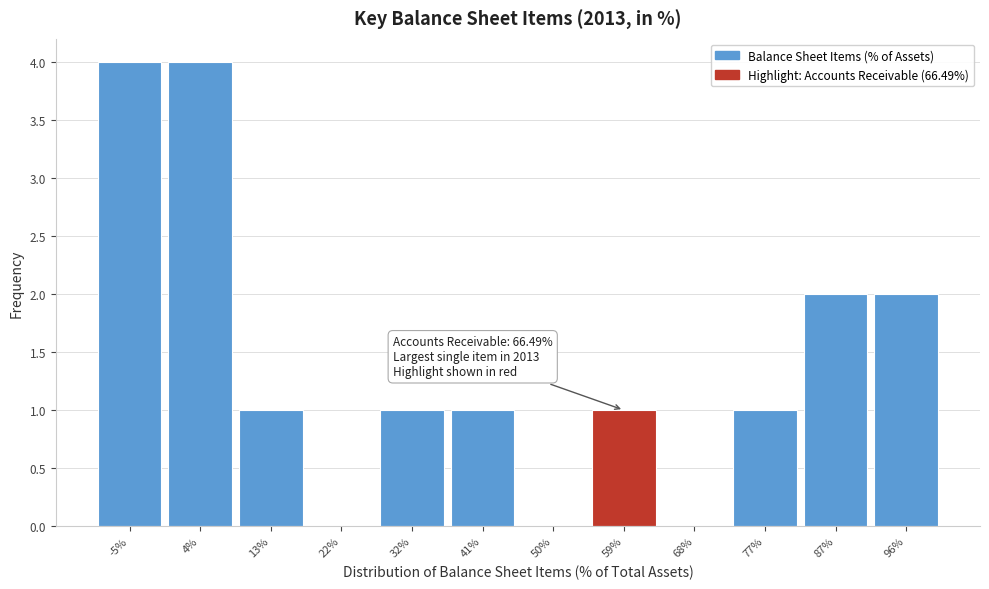

Reading right to left, list all the values displayed in this chart.

96%=2	87%=2	77%=1	68%=0	59%=1	50%=0	41%=1	32%=1	22%=0	13%=1	4%=4	-5%=4